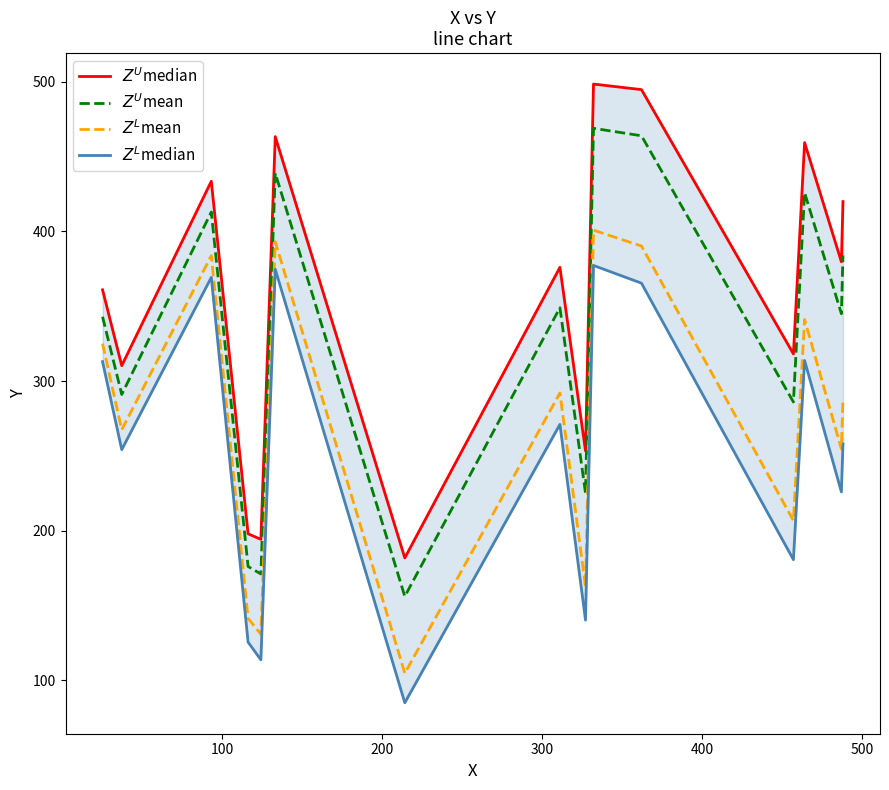

At how many categories does at least one series exceed 296?

11